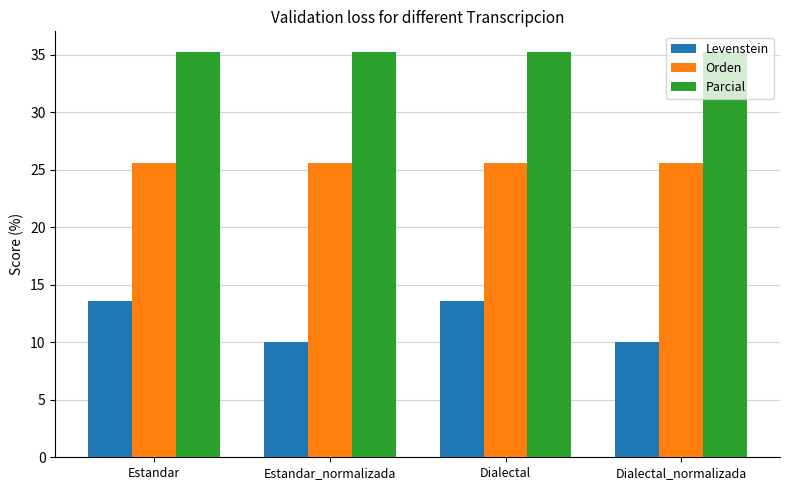

Reading left to right, list all the values displayed in this chart.

Levenstein: Estandar=13.6	Estandar_normalizada=10.0	Dialectal=13.6	Dialectal_normalizada=10.0
Orden: Estandar=25.6	Estandar_normalizada=25.6	Dialectal=25.6	Dialectal_normalizada=25.6
Parcial: Estandar=35.3	Estandar_normalizada=35.3	Dialectal=35.3	Dialectal_normalizada=35.3